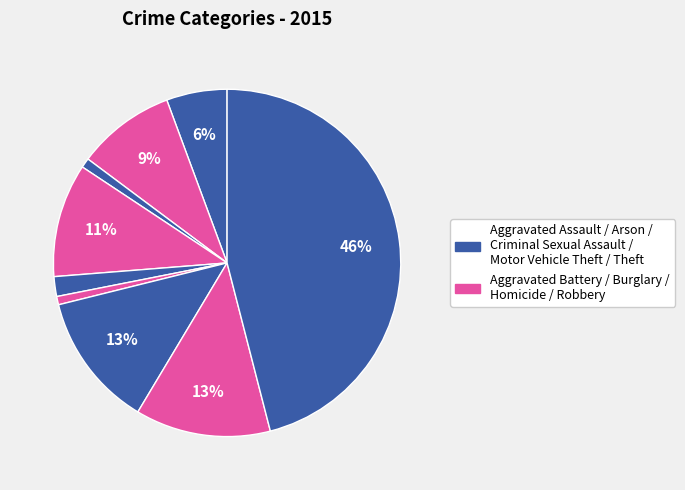

Rank the categories by value from lowest to highest.

Homicide, Arson, Criminal Sexual Assault, Aggravated Assault, Aggravated Battery, Burglary, Motor Vehicle Theft, Robbery, Theft